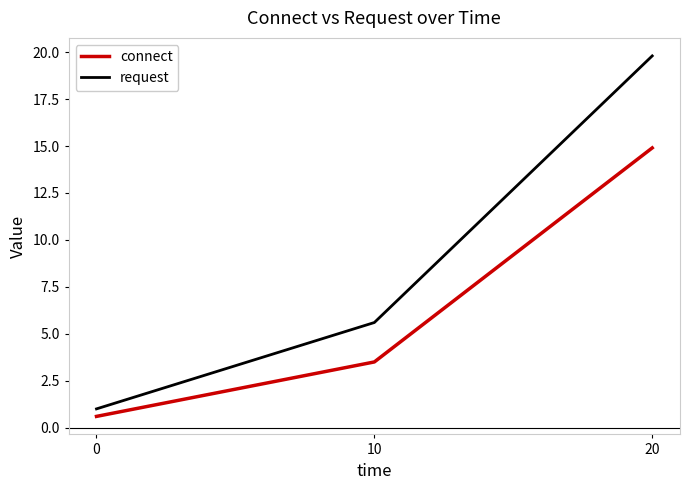

Which series has the largest total across all categories?

request